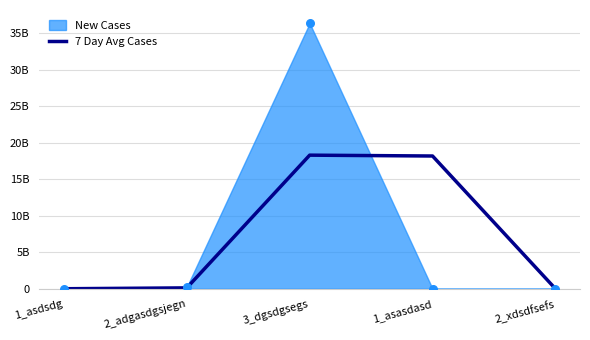

Which has a higher value, 1_asdsdg or 3_dgsdgsegs?

3_dgsdgsegs